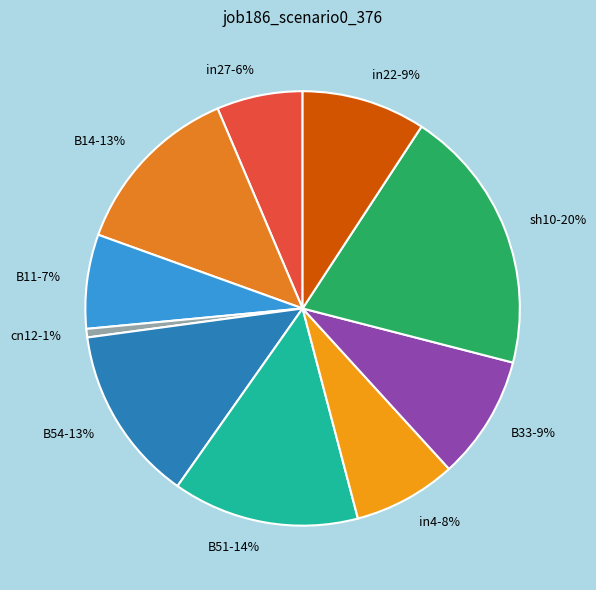

Is it true that in27 is 19% of the pie?

False